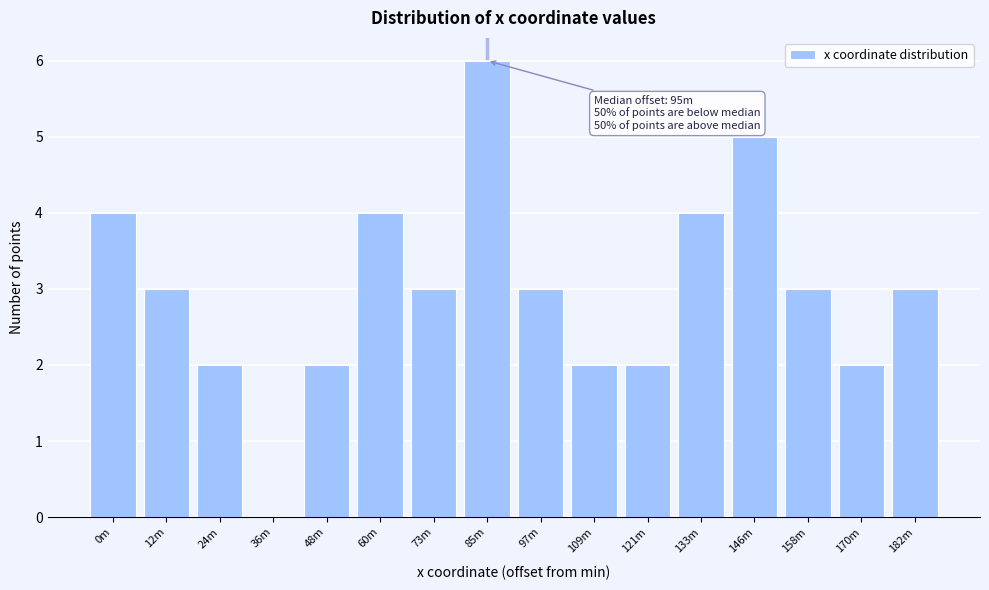

Reading left to right, what are all the values shown in this chart?

0m=4	12m=3	24m=2	36m=0	48m=2	60m=4	73m=3	85m=6	97m=3	109m=2	121m=2	133m=4	146m=5	158m=3	170m=2	182m=3